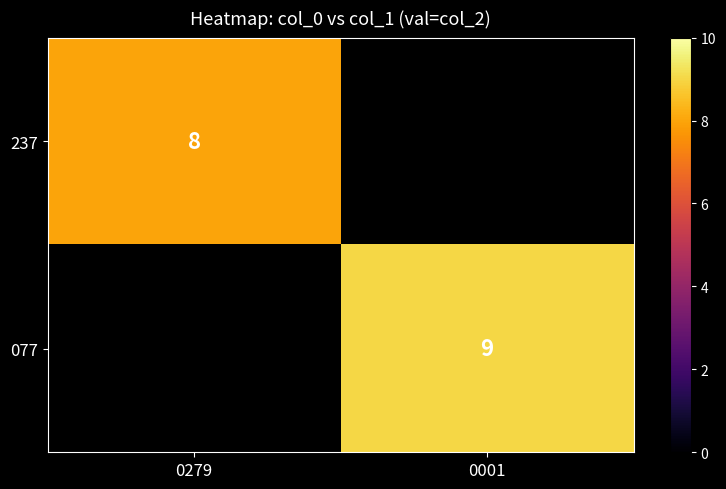

True or false: 077 has a value of 16 at 0001.

False